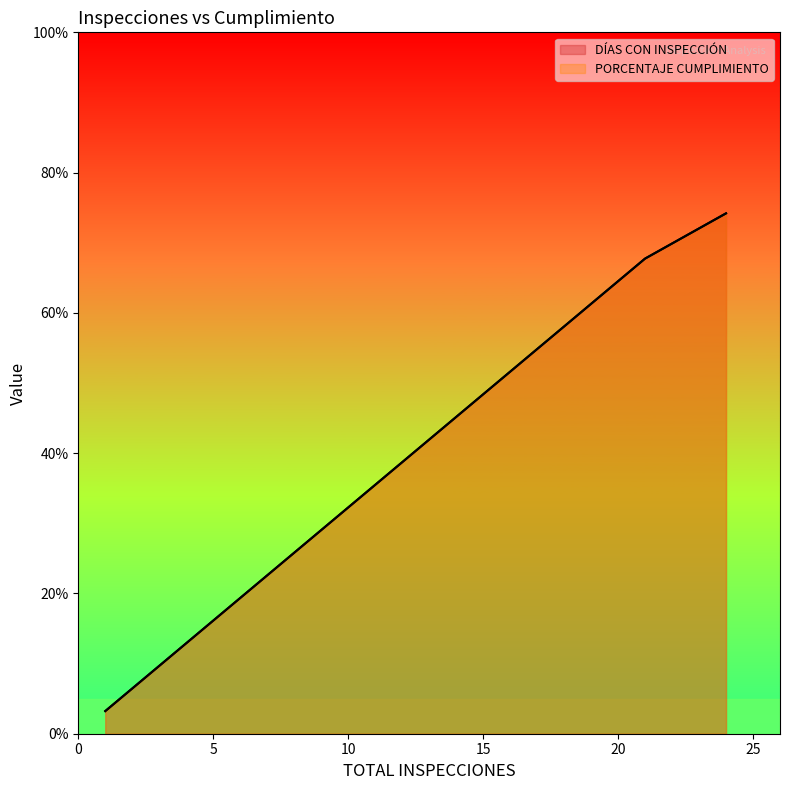

Count the number of categories in the chart.

20